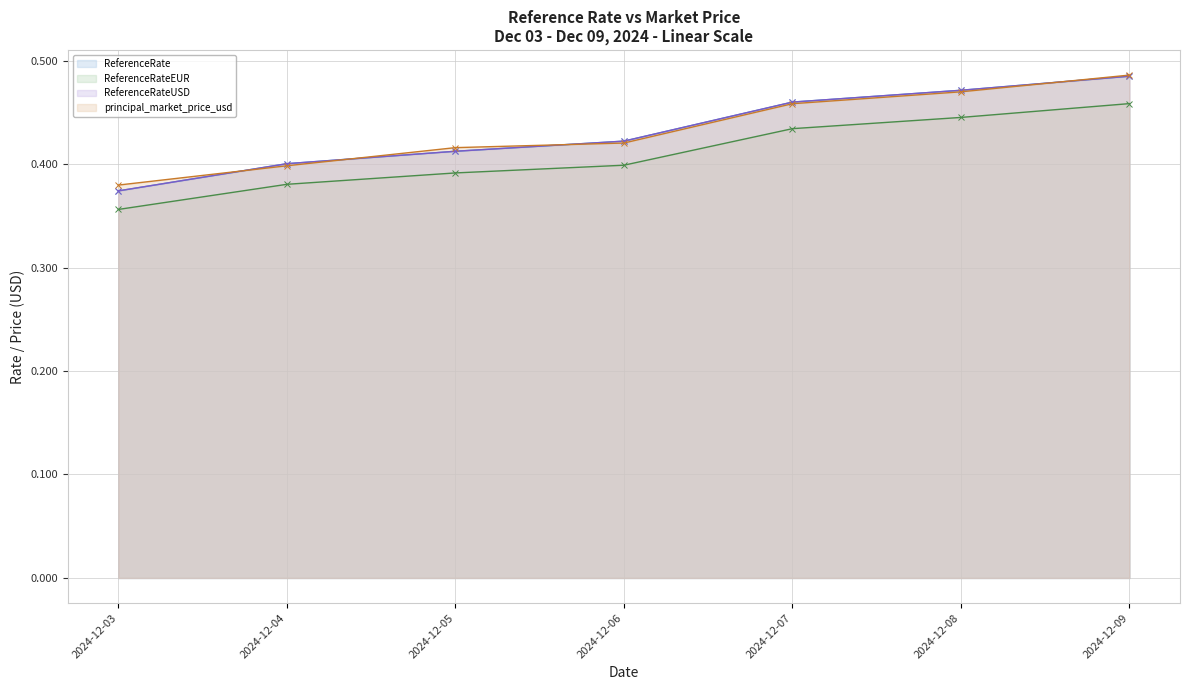

Does the chart have visible grid lines?

Yes